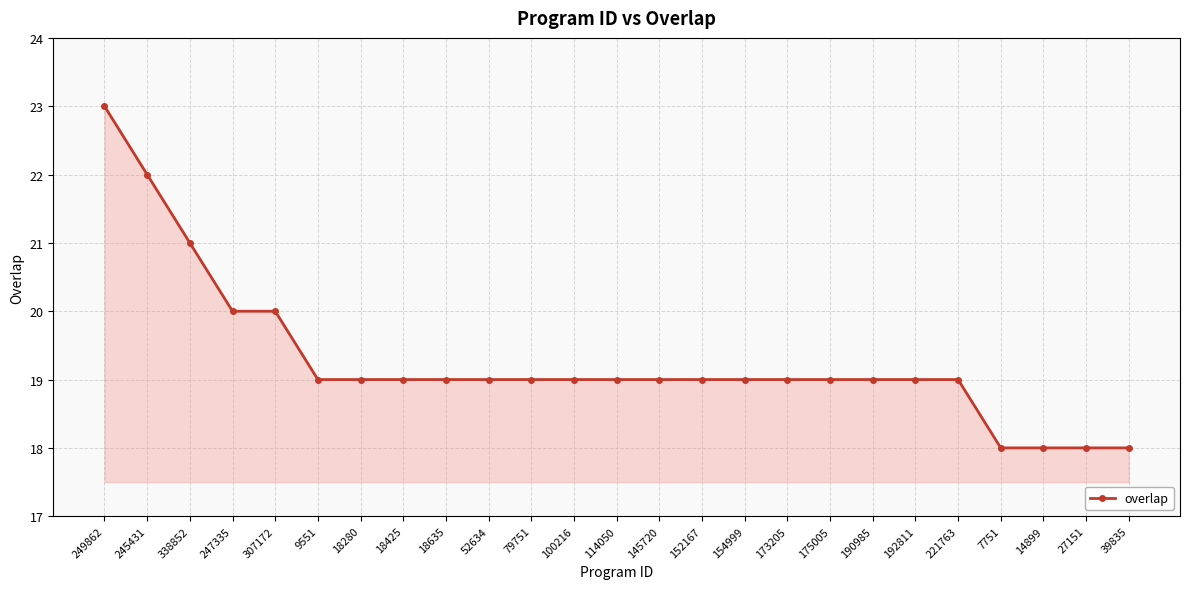

Is it true that the value at 79751 is 19?

True